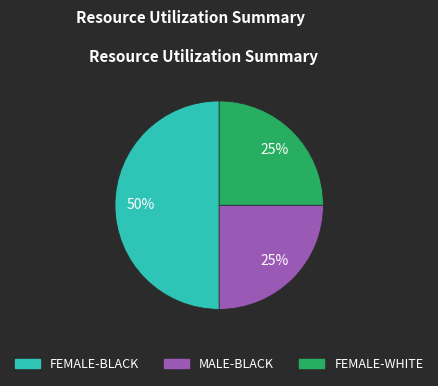

How many slices are in this pie chart?

3